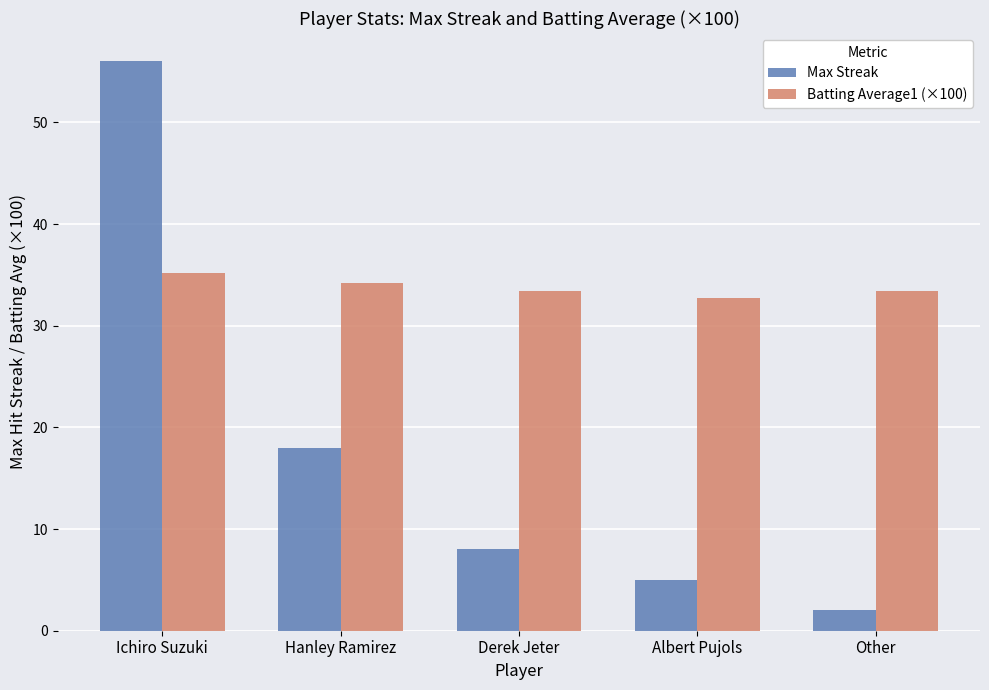

Rank the categories by Max Streak value from lowest to highest.

Other, Albert Pujols, Derek Jeter, Hanley Ramirez, Ichiro Suzuki